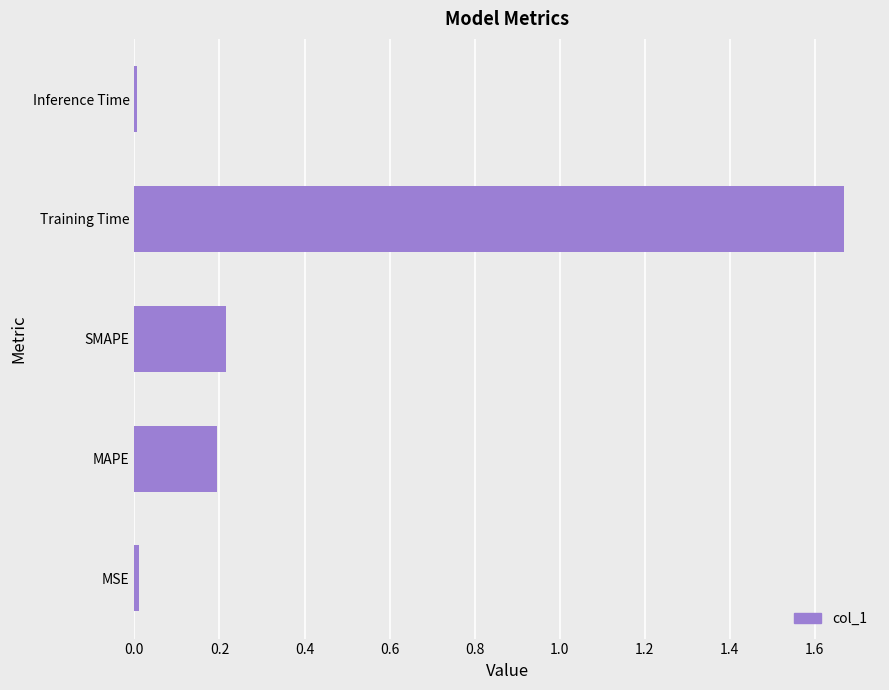

The value at Training Time is 0.6. True or false?

False